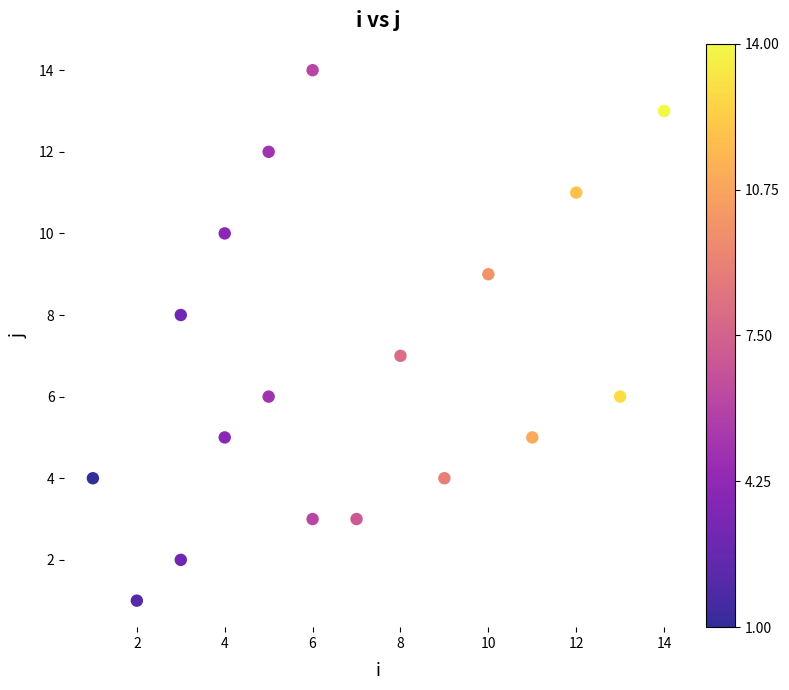

What is the range of Y values (max minus min)?

13